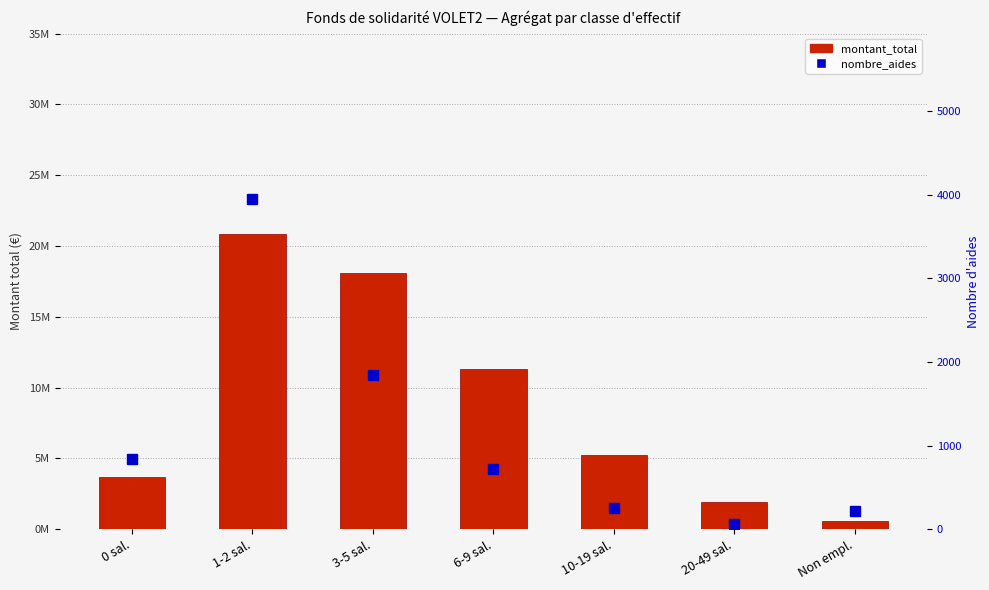

What is the difference between the maximum and minimum values in the nombre_aides series?

3890.0